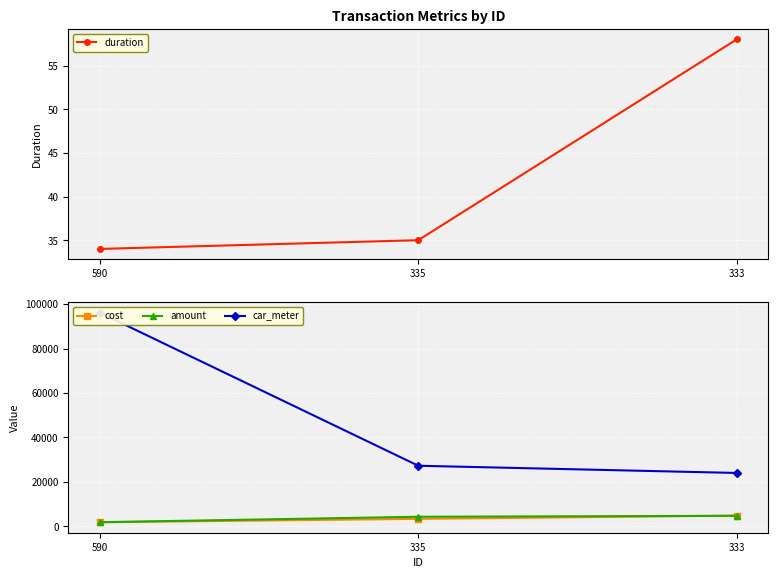

How many categories are shown in the chart?

3